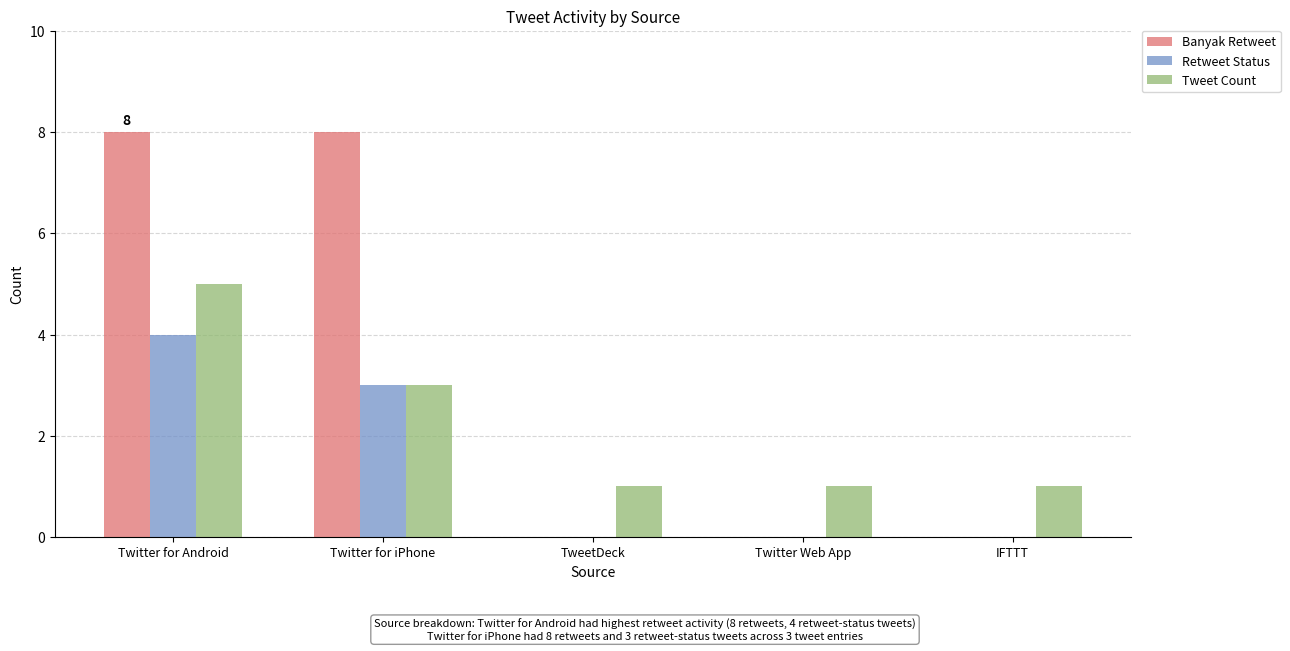

Between Twitter for Android and IFTTT, which series saw the biggest shift?

Banyak Retweet